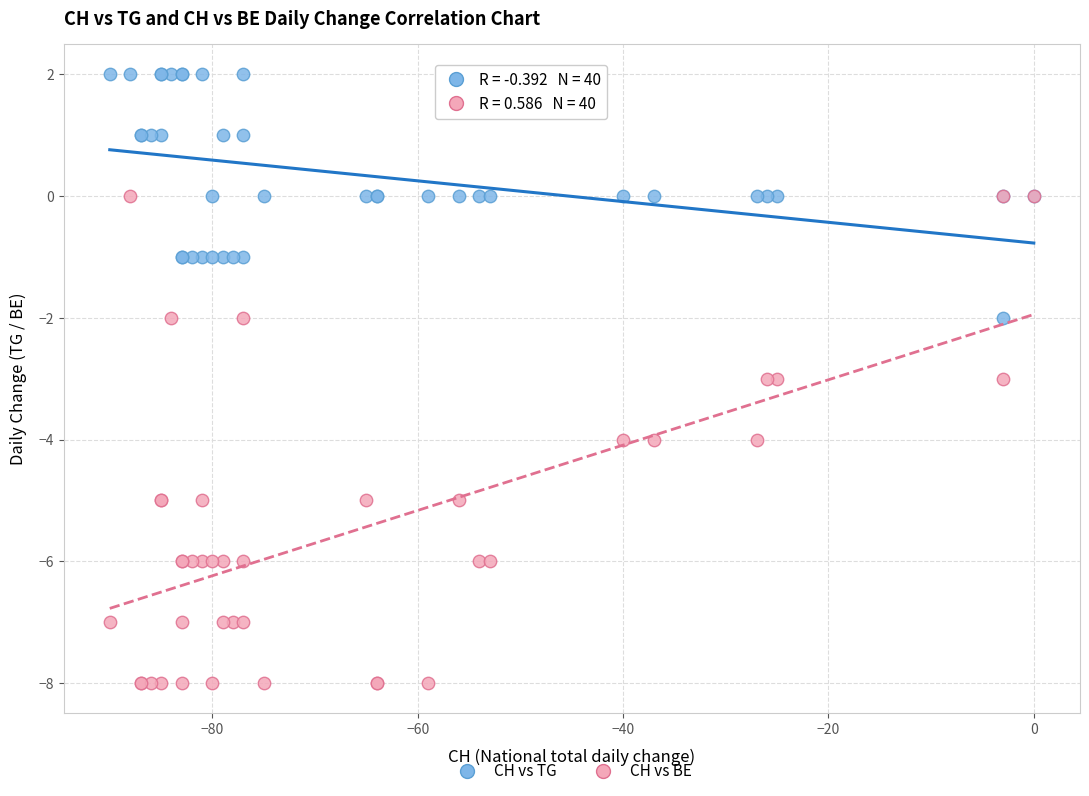

Which series reaches the minimum Y coordinate?

CH vs BE